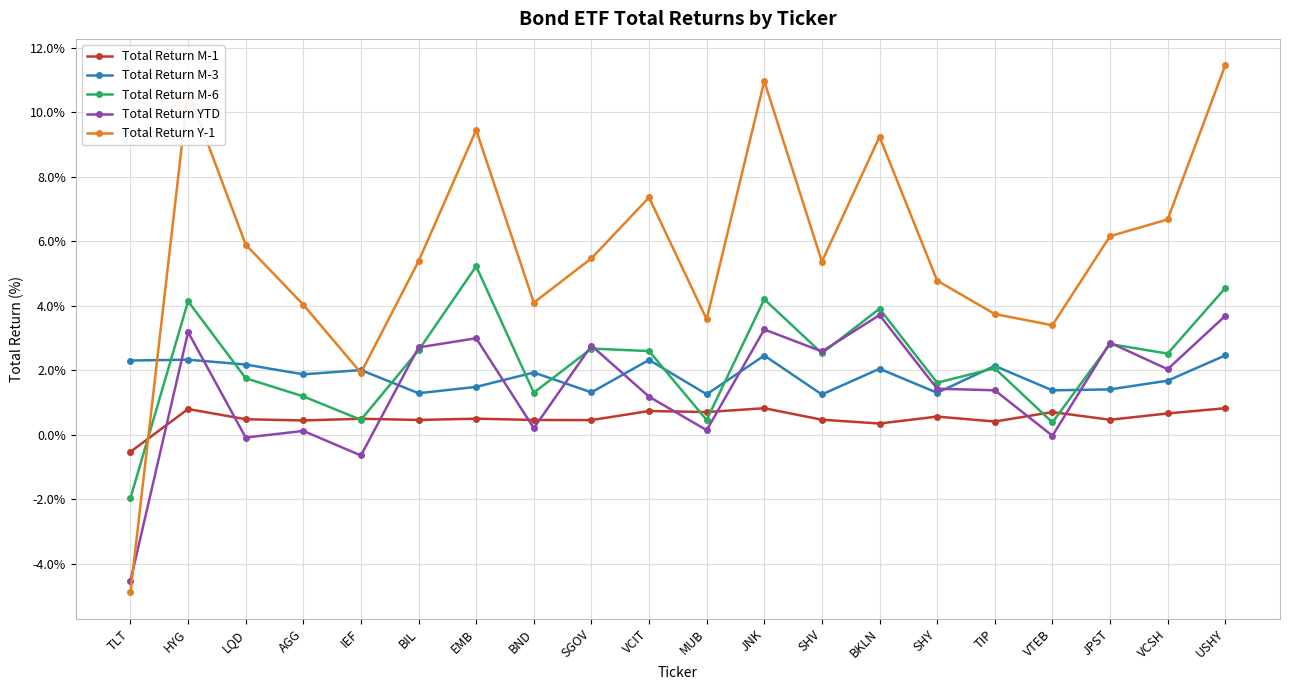

Where do Total Return M-3 and Total Return YTD first cross each other?

TLT and HYG